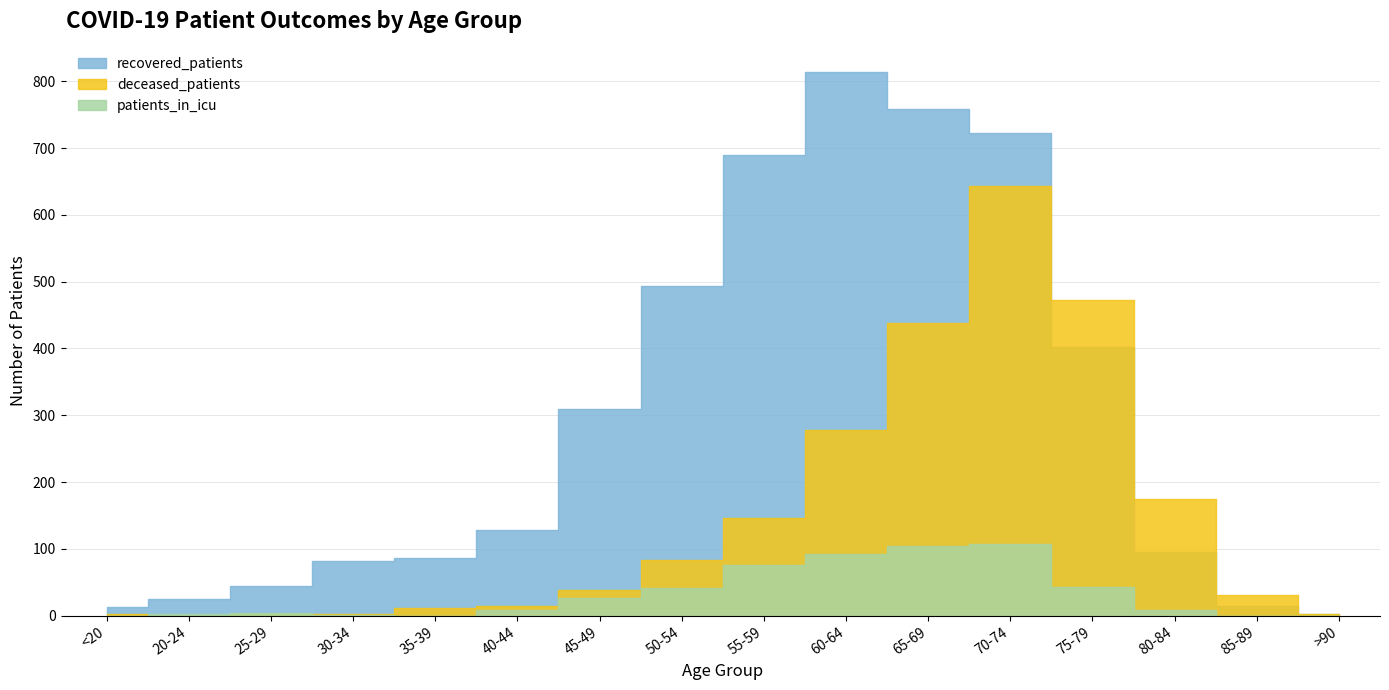

What is the value of the recovered_patients point at the 11th from the left?

759